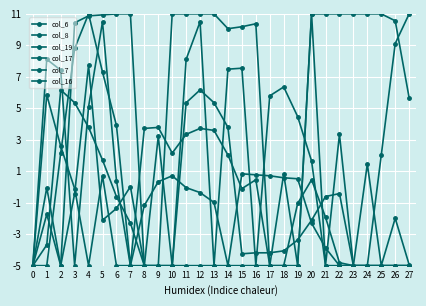

Does the chart have visible grid lines?

Yes